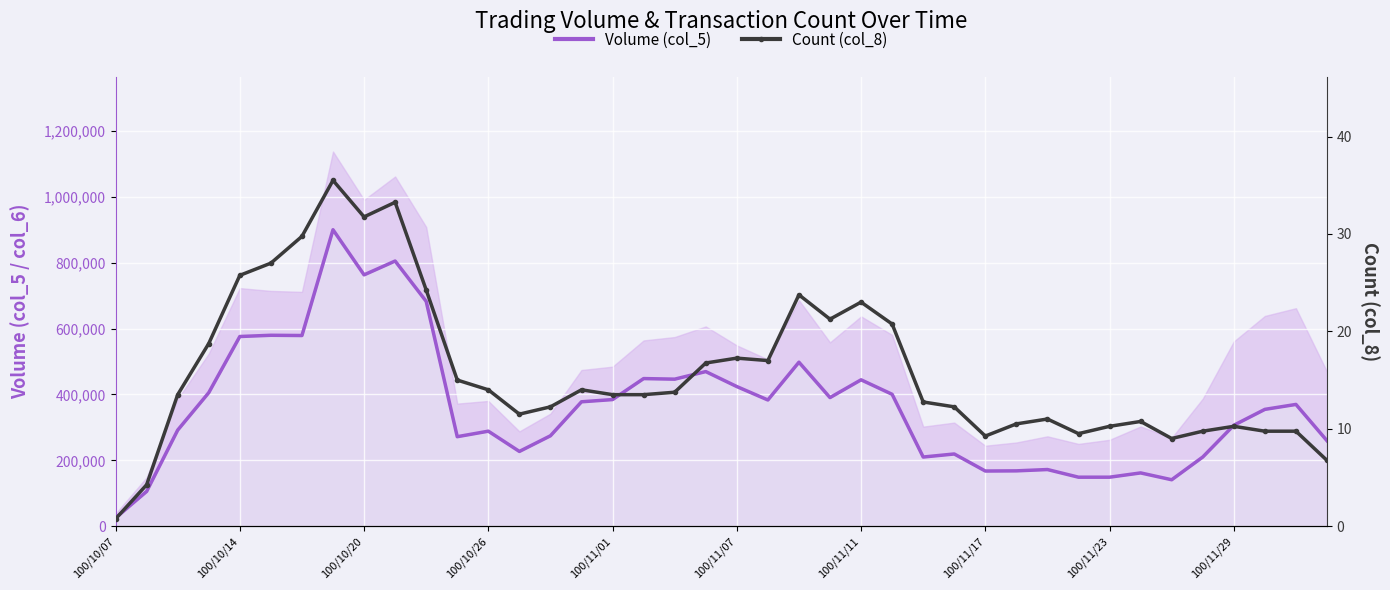

At which label is Volume (col_5) closest to 462625?

19